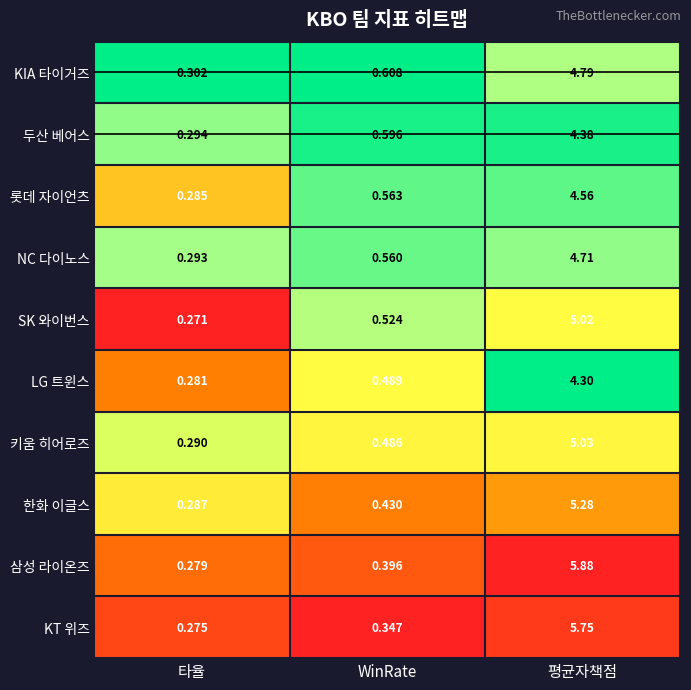

Which series changed the most between 타율 and WinRate?

KIA 타이거즈